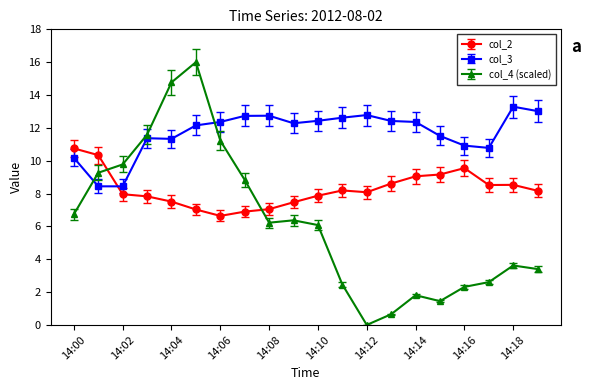

Which series has the widest spread of values?

col_4 (scaled)